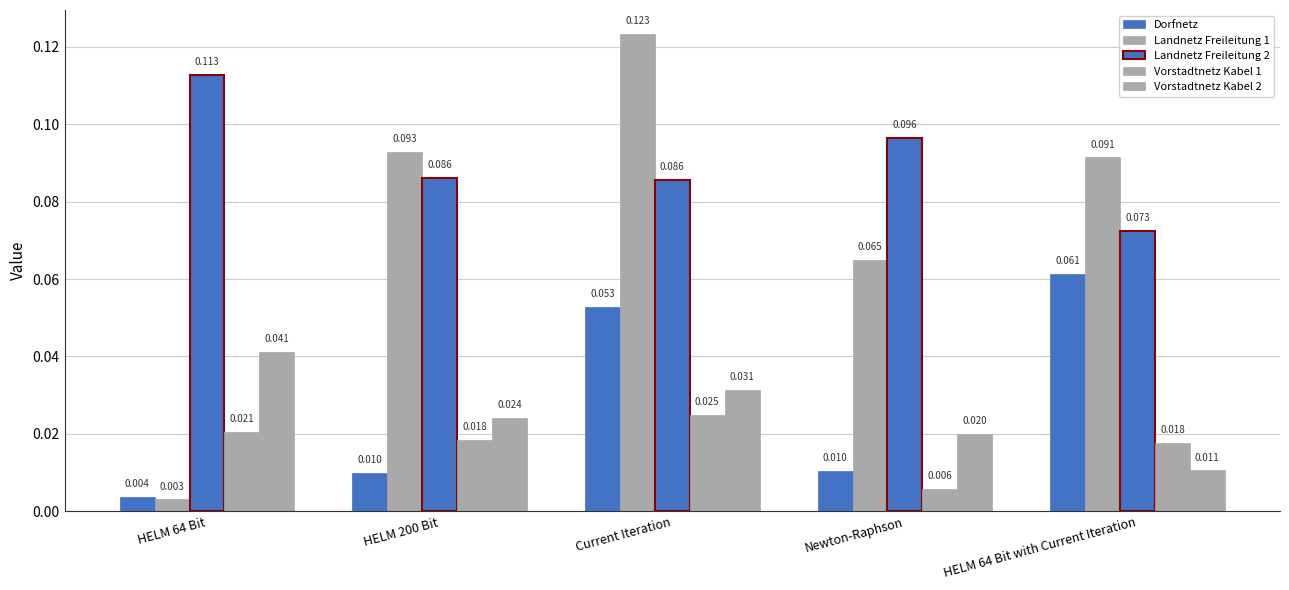

At which label is Vorstadtnetz Kabel 1 closest to 0?

Newton-Raphson